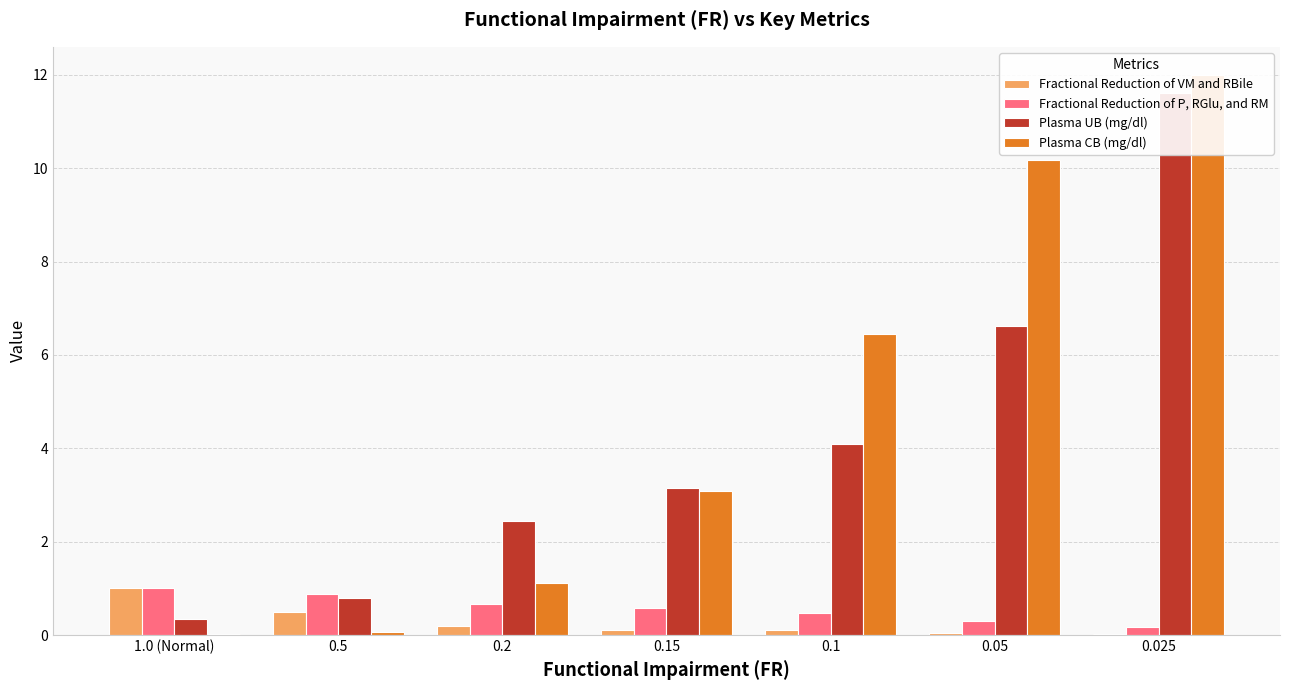

At which label is Plasma CB (mg/dl) closest to 6?

0.1